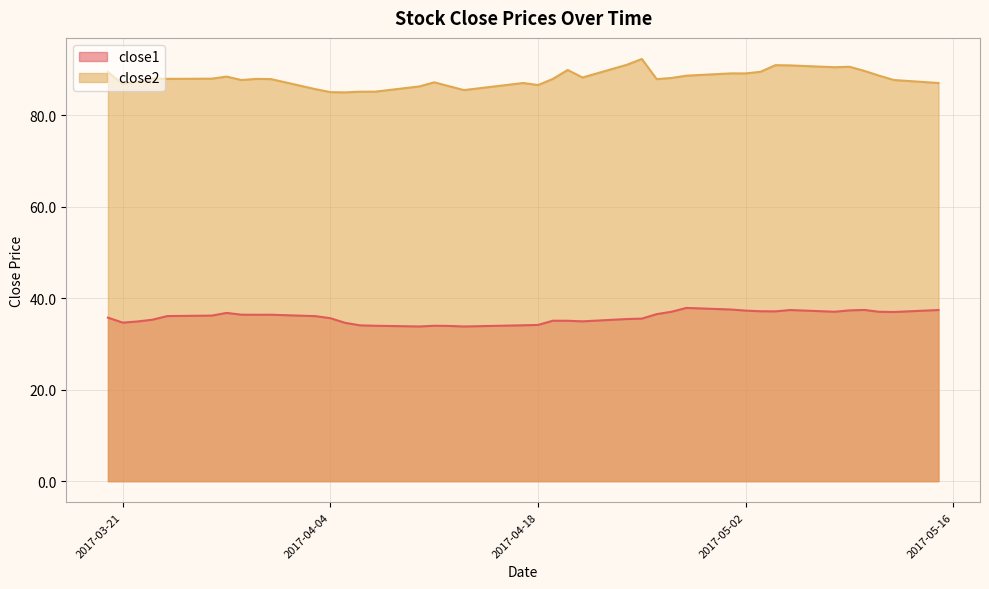

What is the difference between the second highest and minimum values in the close2 series?

6.0